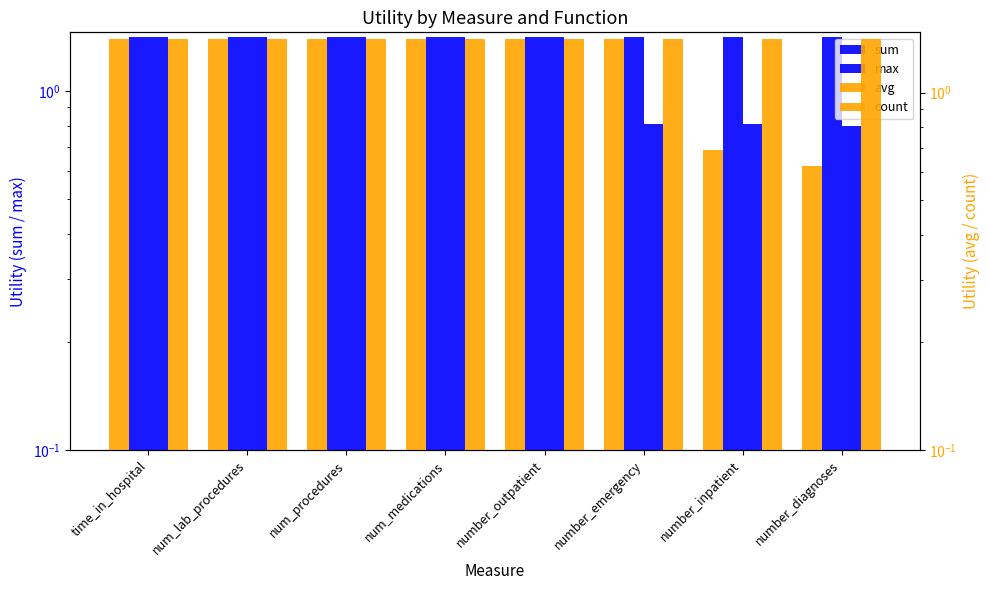

What is the label of the 6th bar from the left?

number_emergency